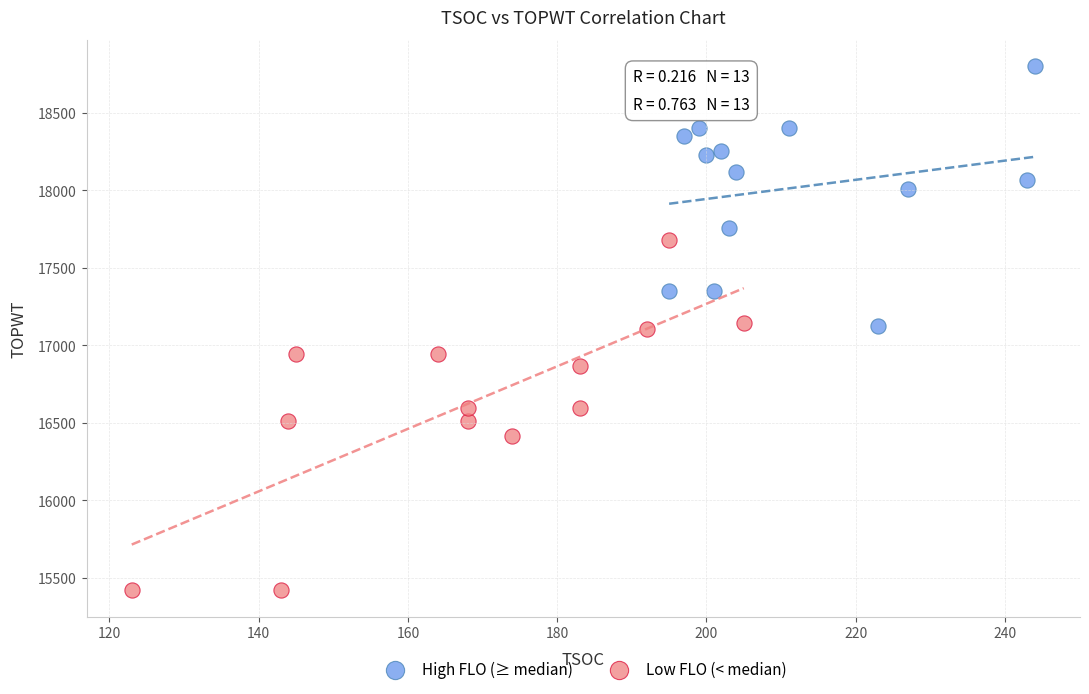

Which series reaches the minimum Y coordinate?

Low FLO (< median)